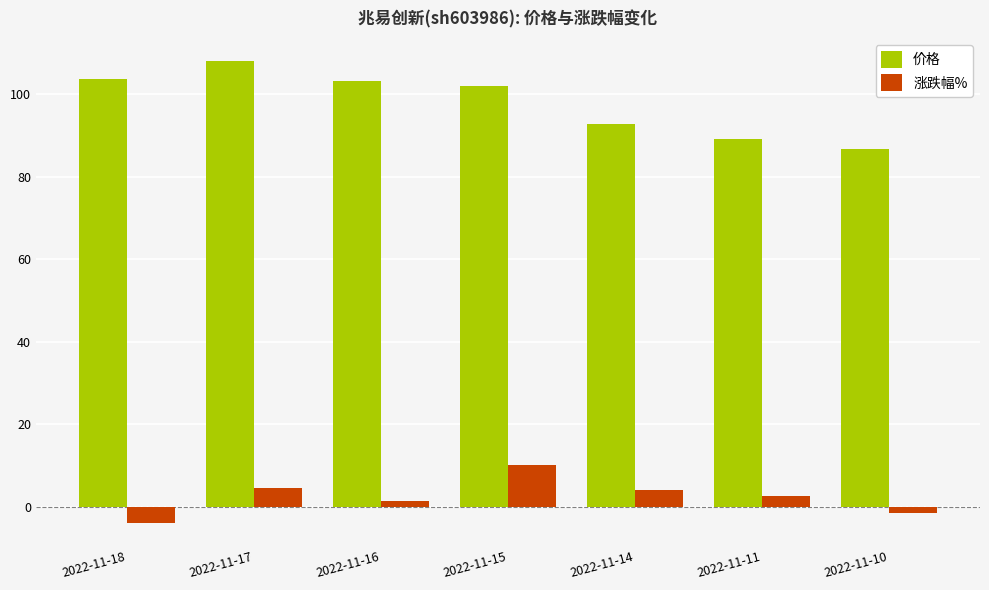

How many values in the 涨跌幅% series are below 2?

3